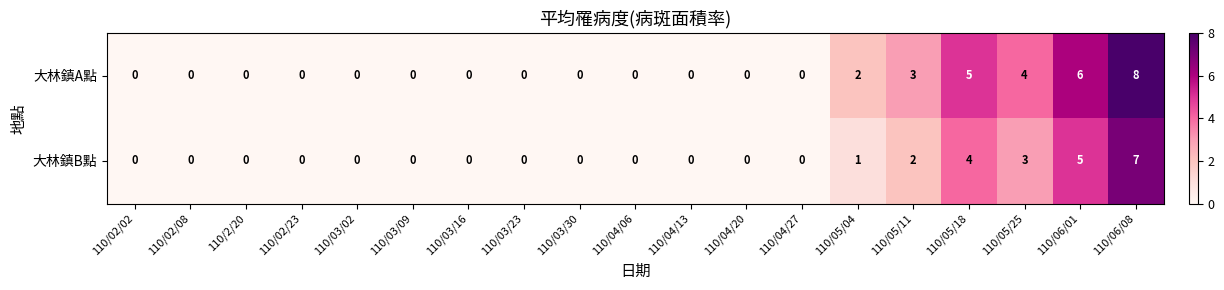

What is the difference between the 大林鎮A點 values at 110/04/27 and 110/05/25?

4